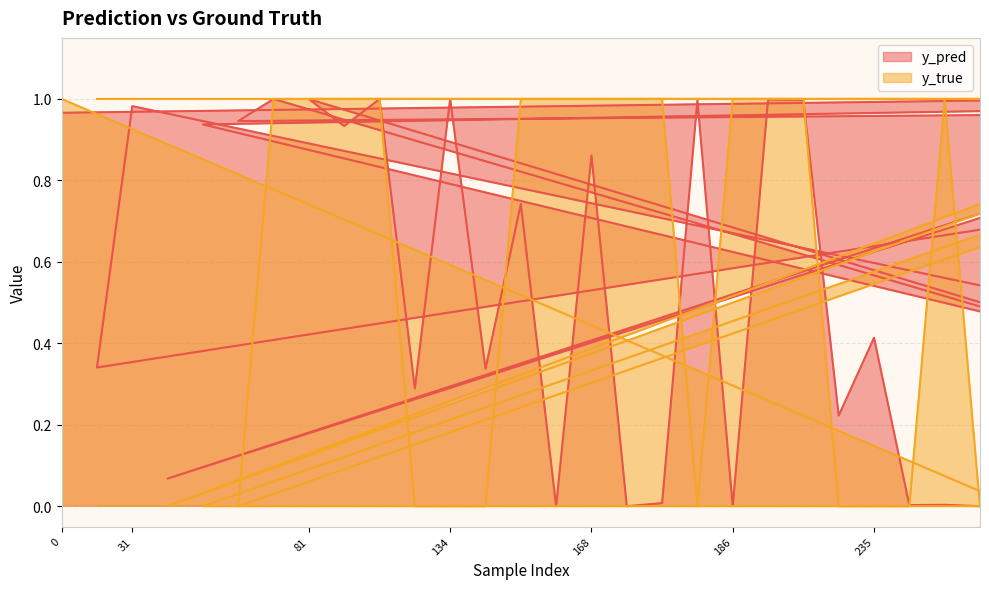

What is the total value across all series at 31?

2.0